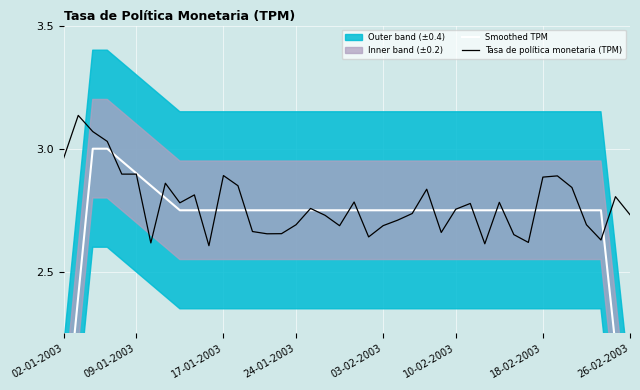

Is the value of Tasa de política monetaria (TPM) at 20 greater than the value of Smoothed TPM at 17-01-2003?

No